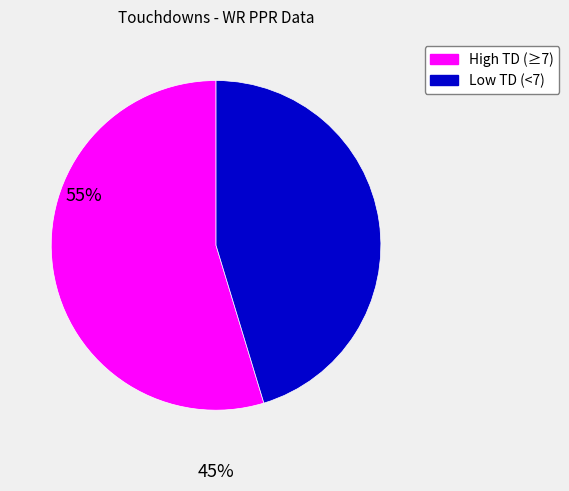

Does any single category account for the majority?

Yes